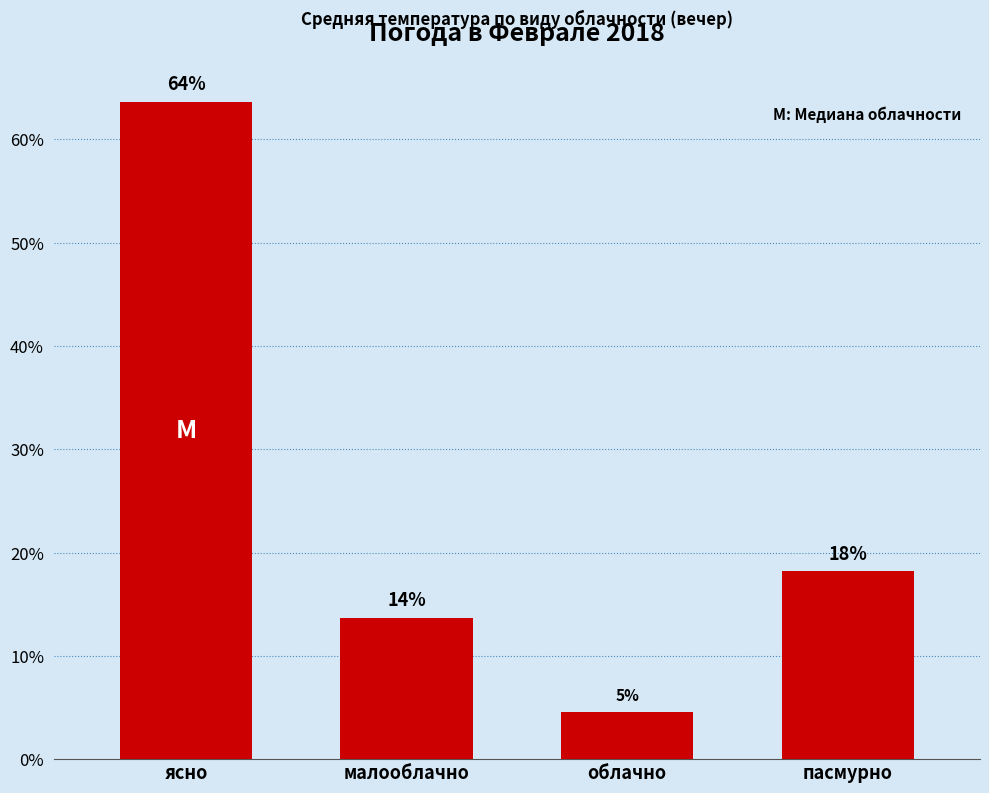

What position from the left is малооблачно?

2